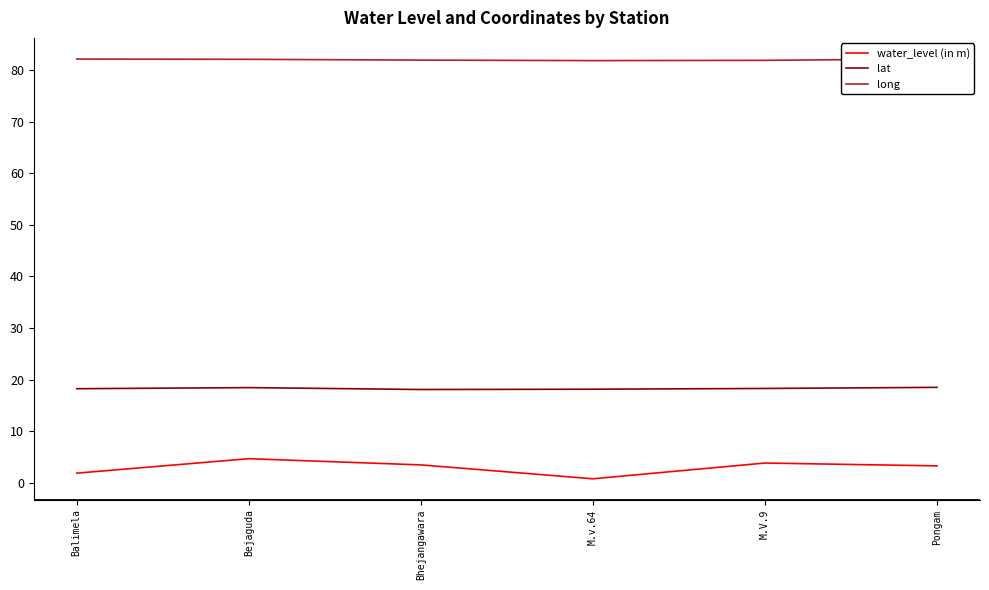

What is the label of the 6th point from the left?

Pongam